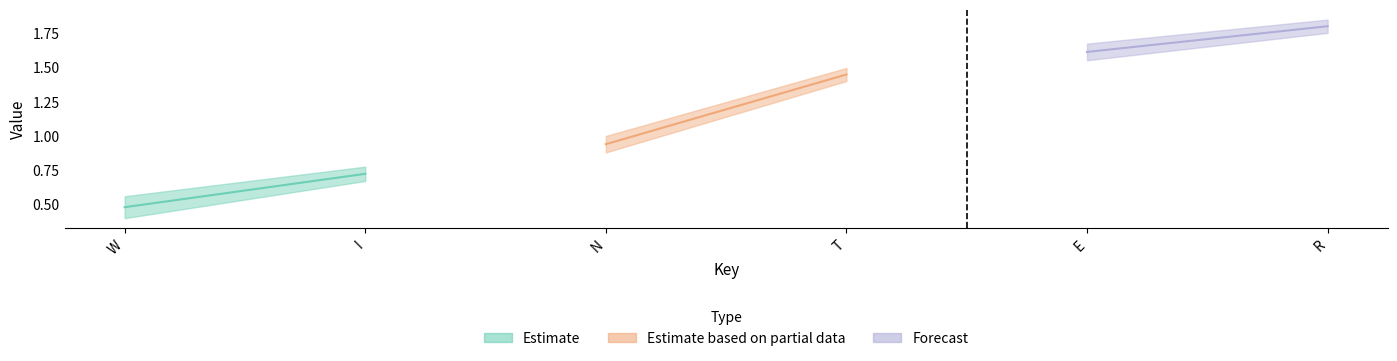

Count the number of categories in the chart.

6